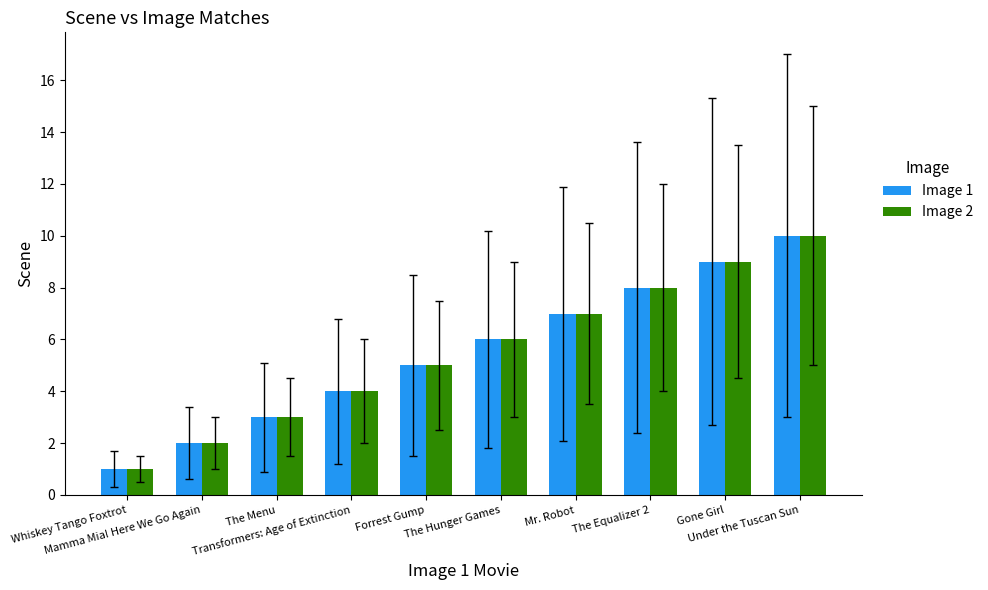

The Image 2 series shows 9 at The Hunger Games. True or false?

False